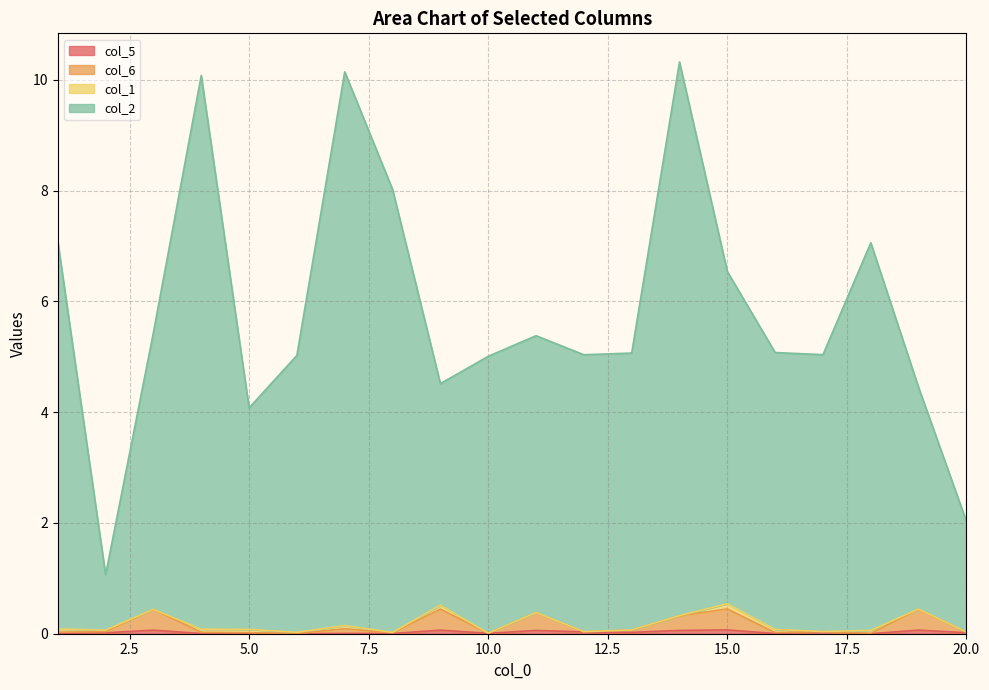

Does the chart display data point markers on the line(s)?

No